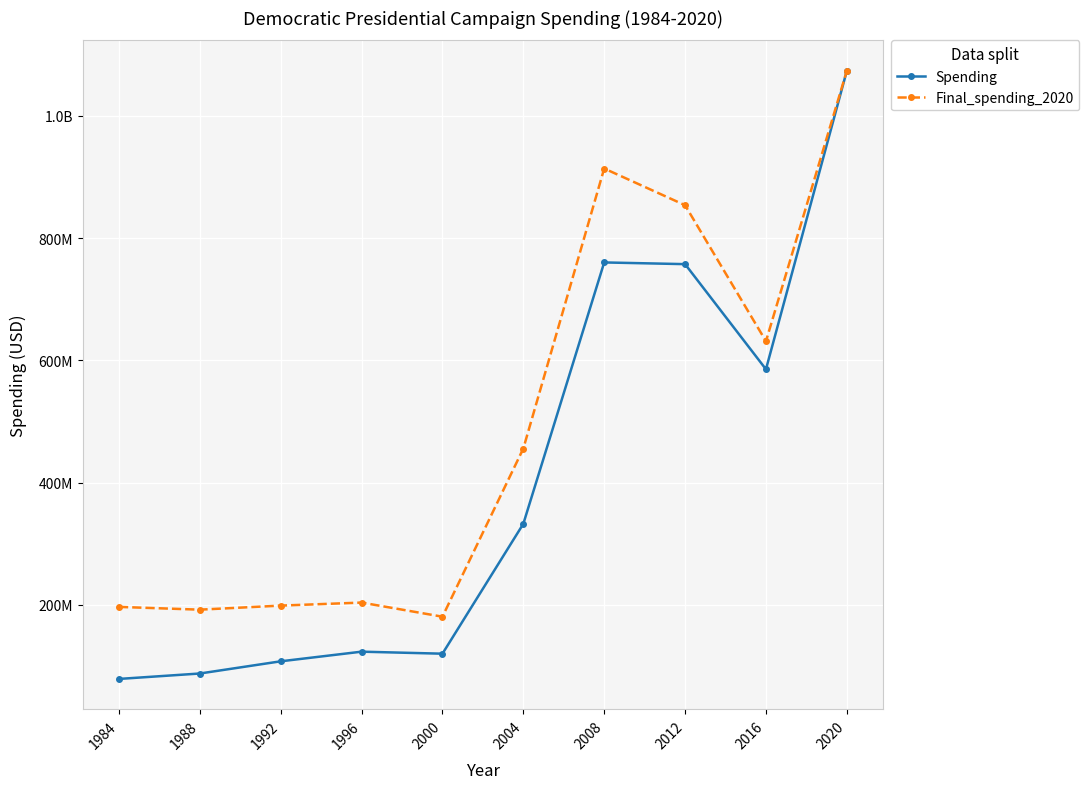

Does the chart have visible grid lines?

Yes